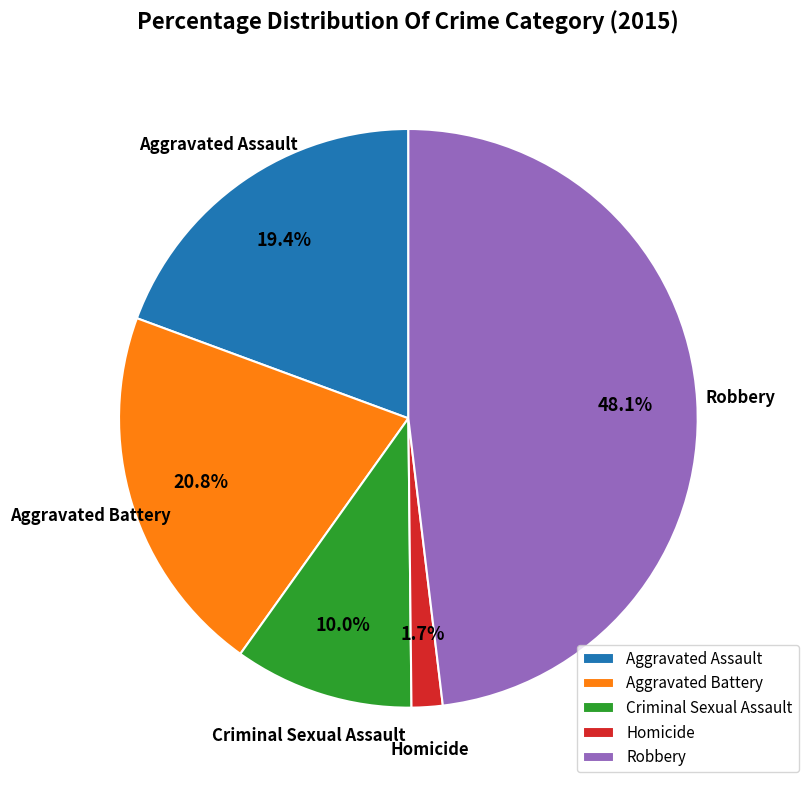

To the nearest percent, what percentage of the pie is Aggravated Assault?

19%